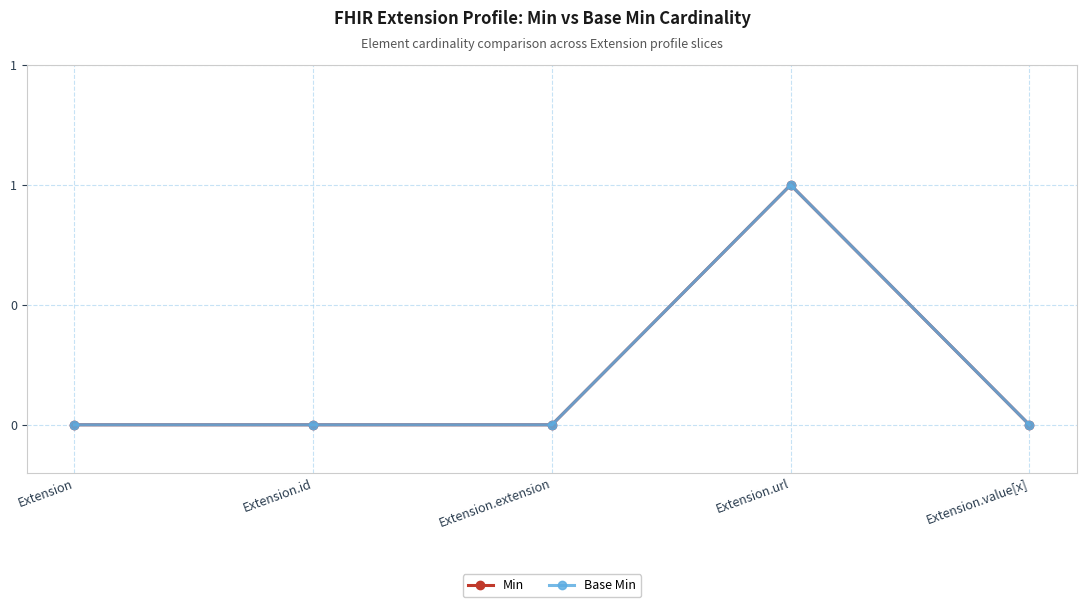

List the labels in order of Base Min value, largest first.

Extension.url, Extension, Extension.id, Extension.extension, Extension.value[x]